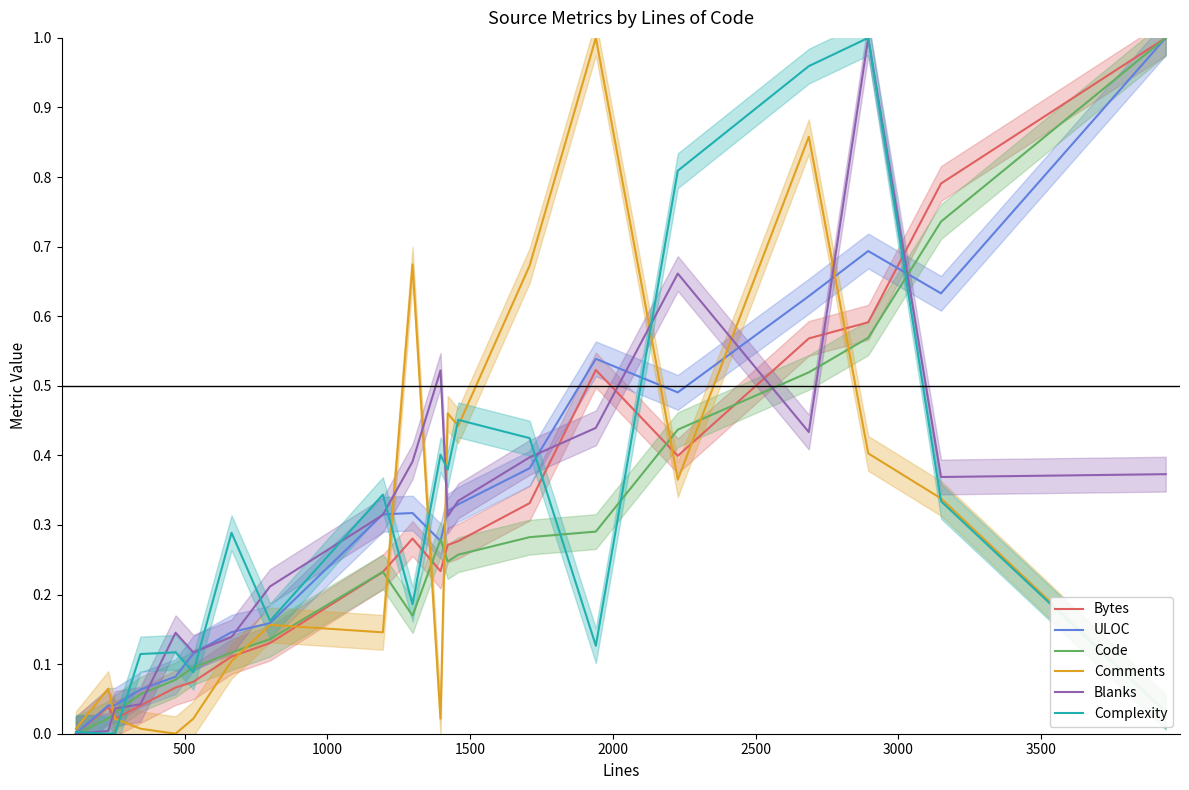

Count the number of data series in this chart.

6